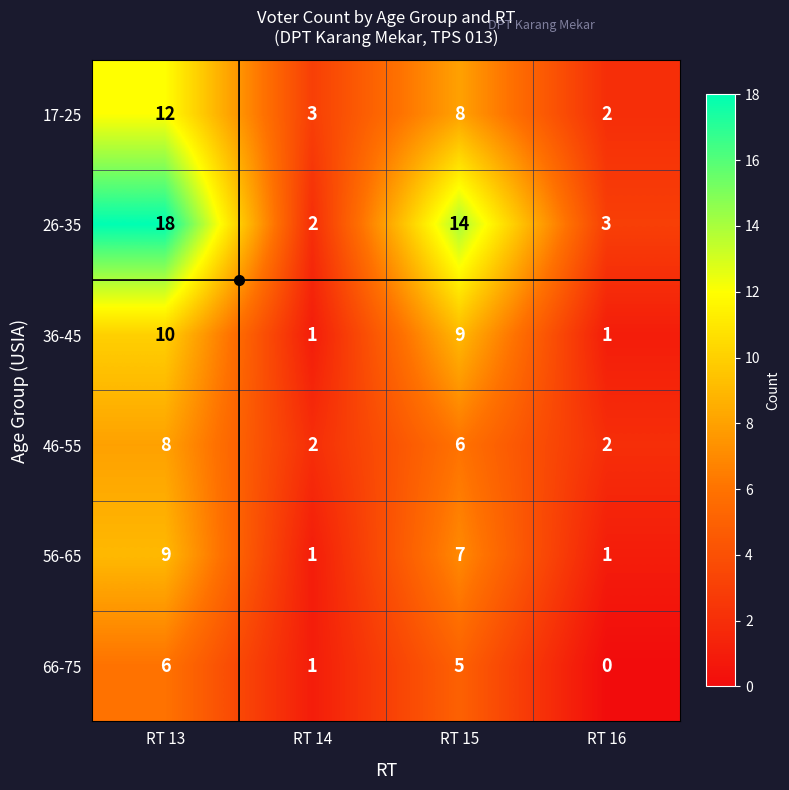

Is it true that 46-55 equals 4 at RT 15?

False